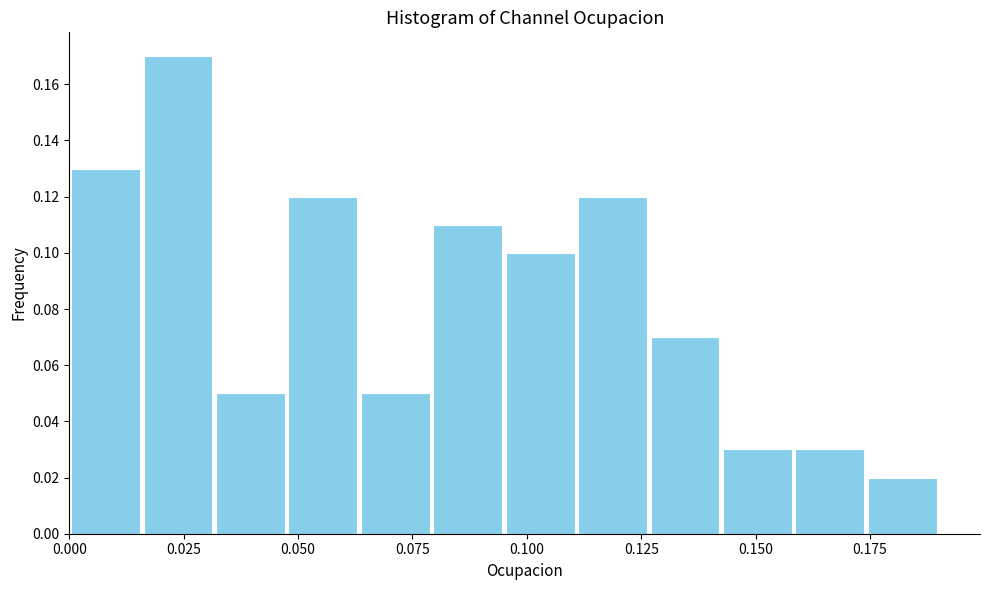

Around what value on the x-axis is the tallest bar? Give the approximate position of its centre, as read against the axis.

0.025